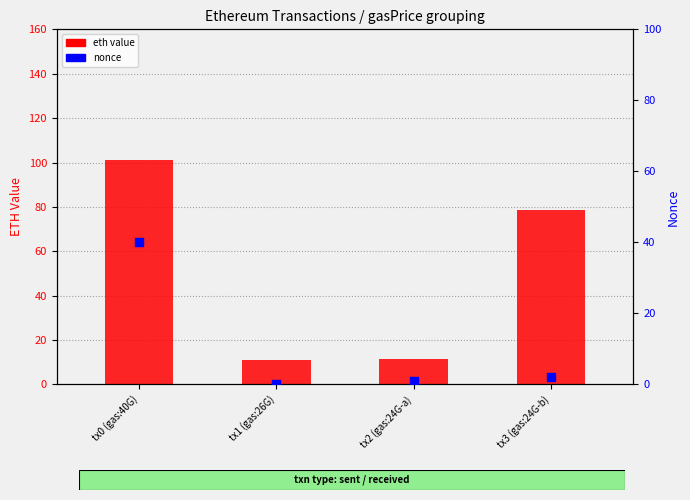

What are all the series names shown in the legend?

eth value, nonce